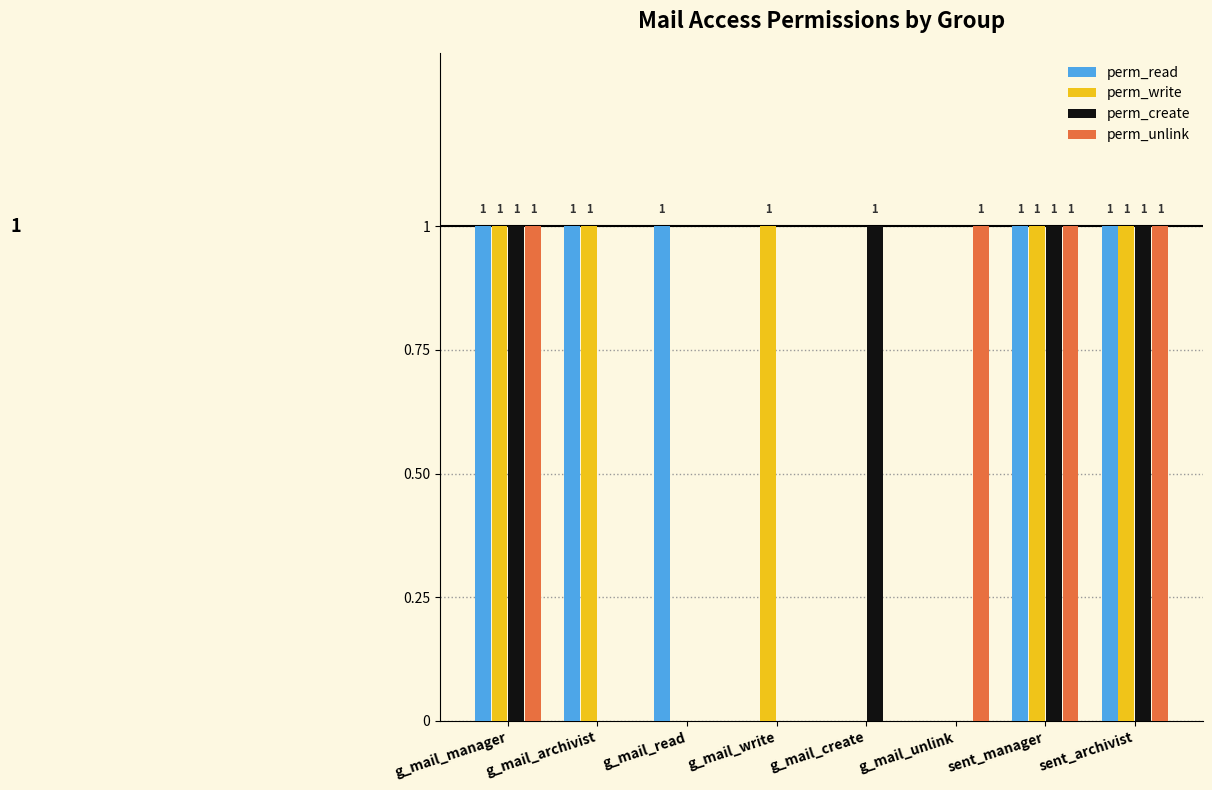

What value does the perm_write series have at g_mail_write?

1